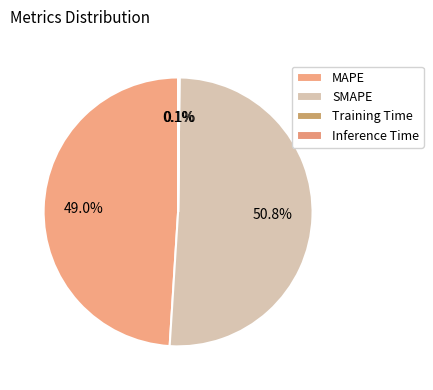

The MAPE slice represents 36% of the pie. True or false?

False